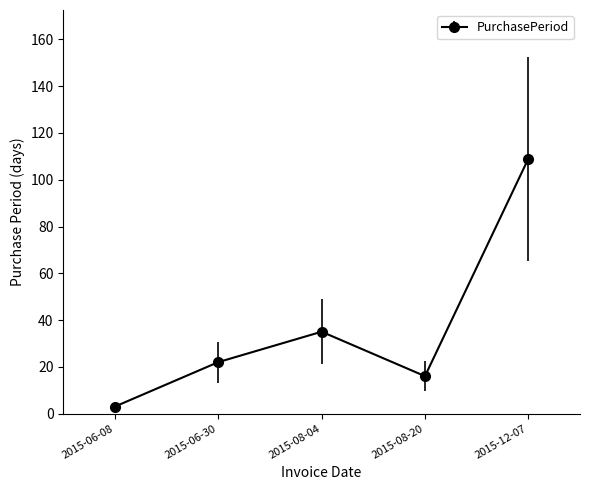

Reading left to right, transcribe all the data shown in this chart.

2015-06-08=3	2015-06-30=22	2015-08-04=35	2015-08-20=16	2015-12-07=109